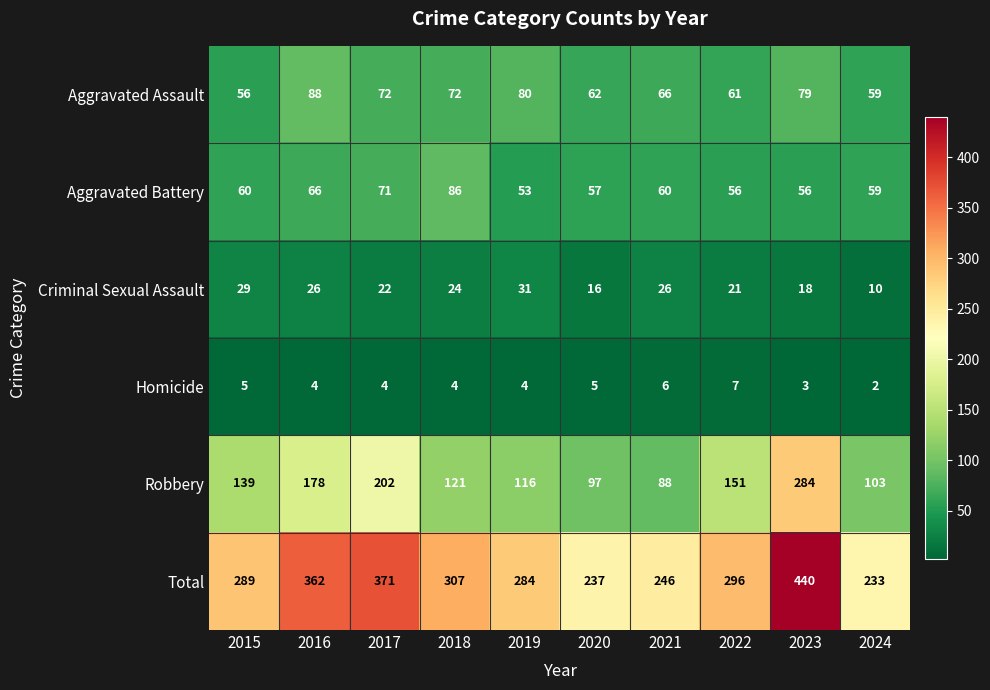

Is the value of Total at 2017 greater than the value of Homicide at 2019?

Yes